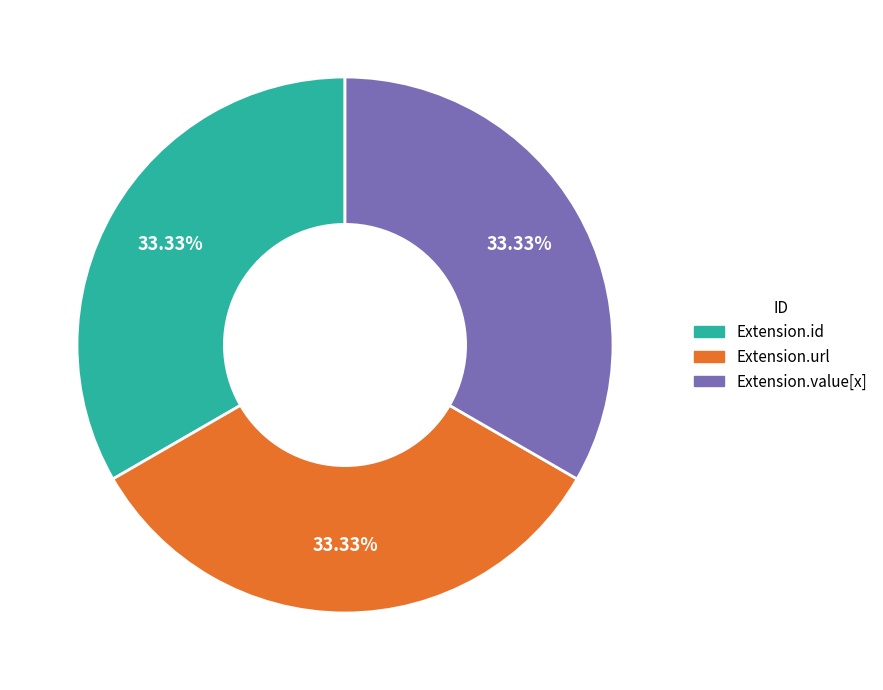

Does any single category account for the majority?

No